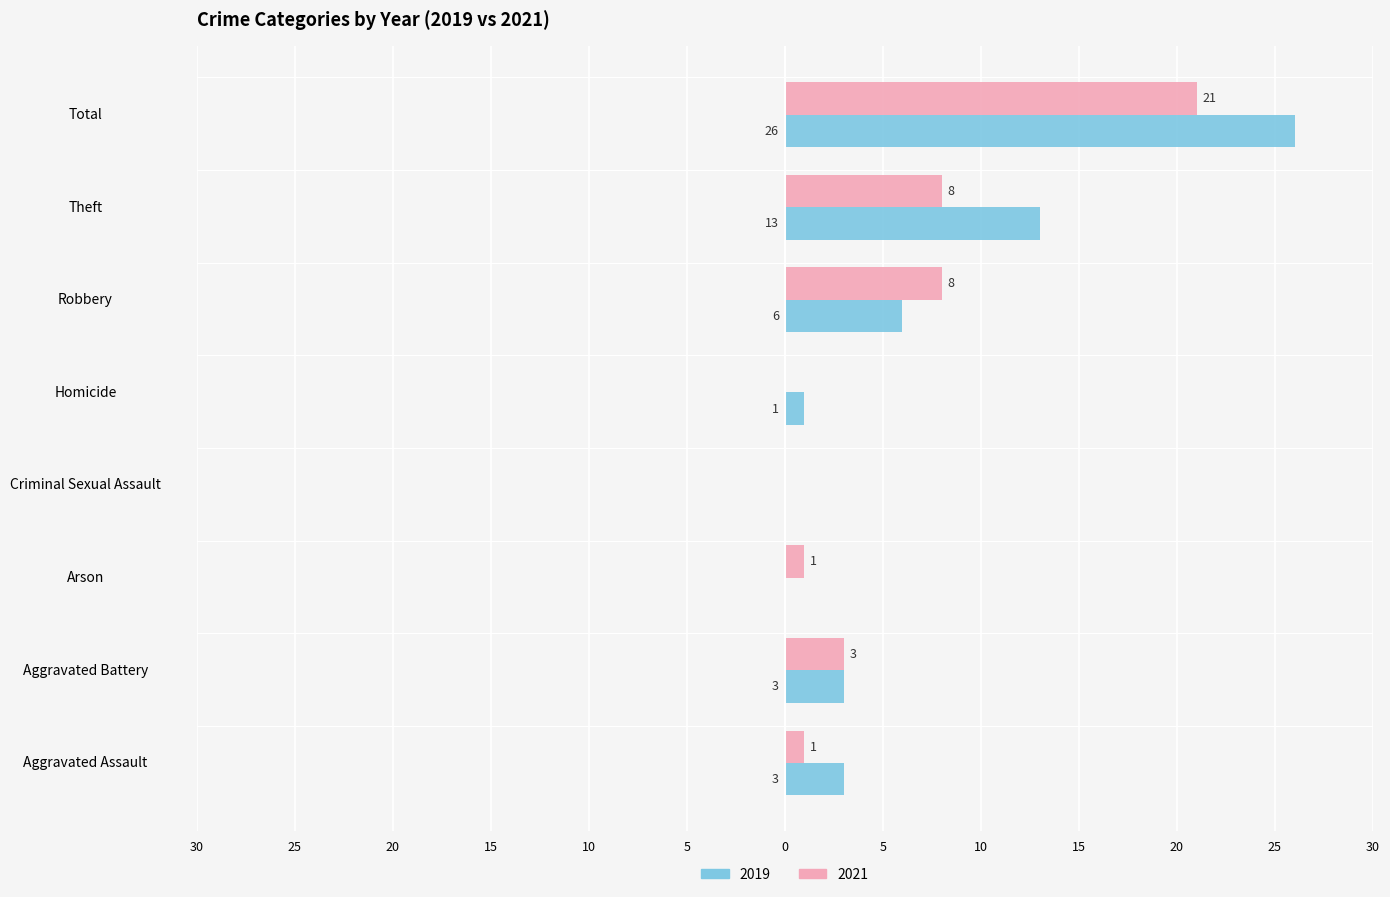

What are all the series names shown in the legend?

2019, 2021